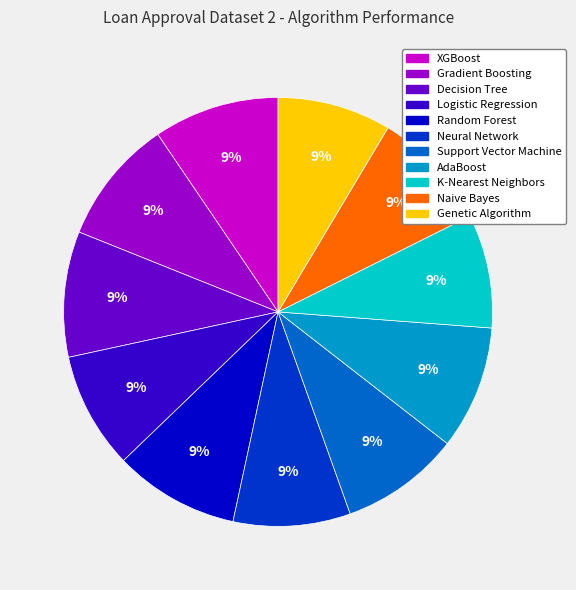

To the nearest percent, what is the combined percentage of Neural Network and Logistic Regression?

18%